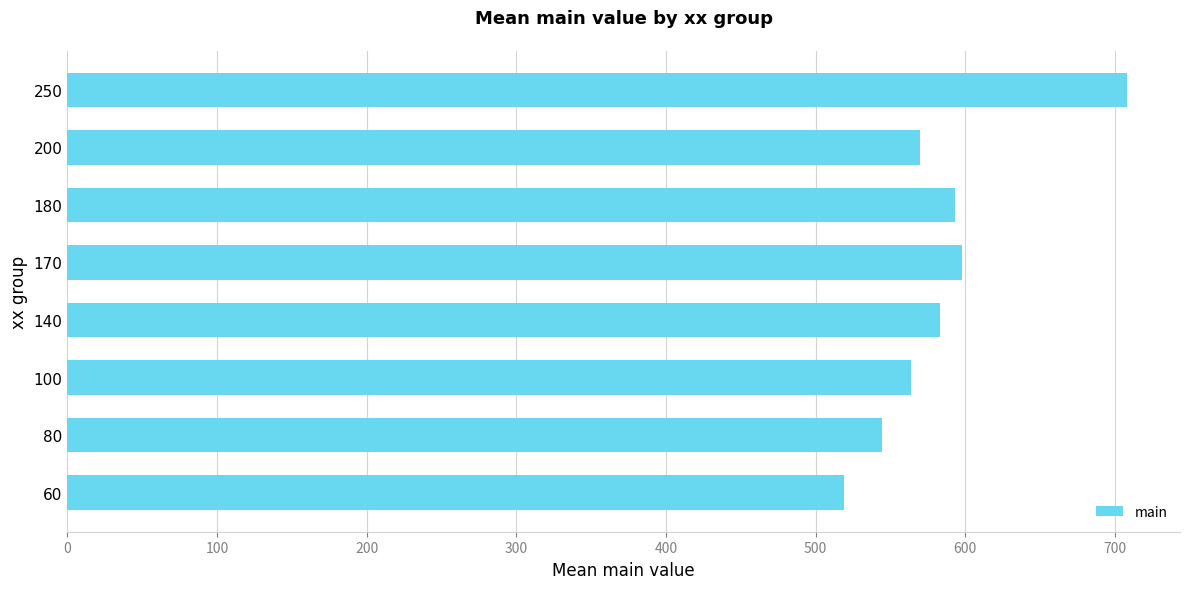

Is it true that the value at 180 is 593?

True